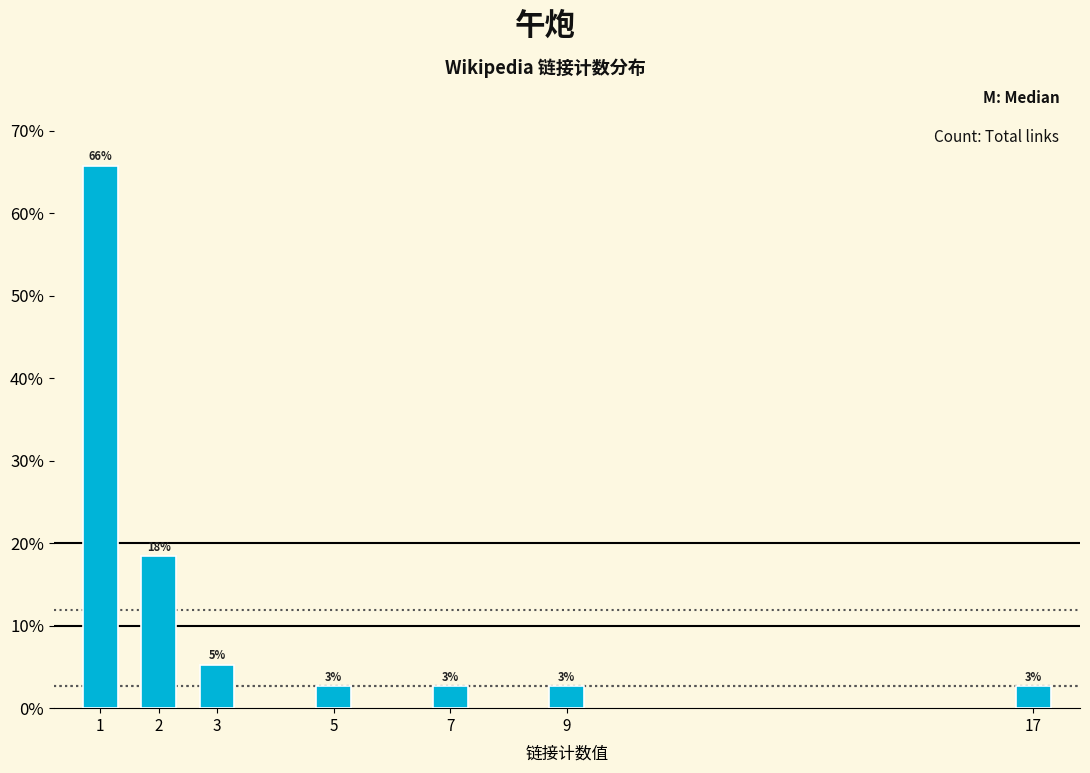

Are the bars horizontal?

No